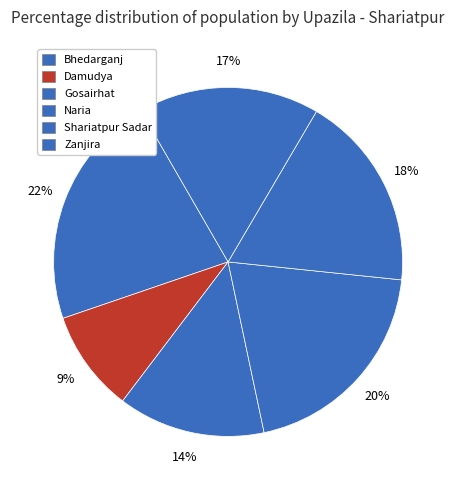

Between Naria and Shariatpur Sadar, which is larger?

Naria